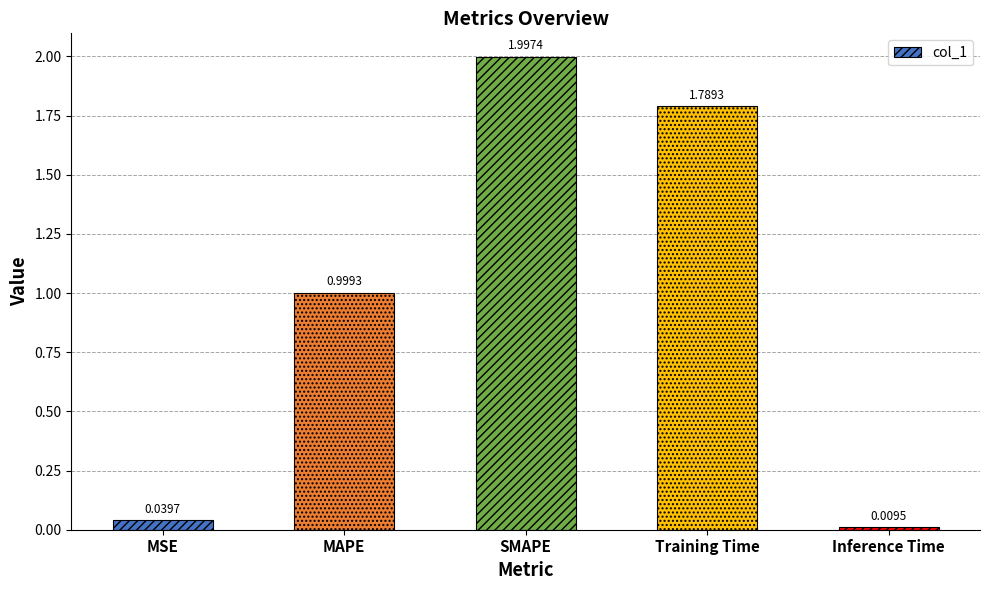

Which category has the highest value across all series?

SMAPE